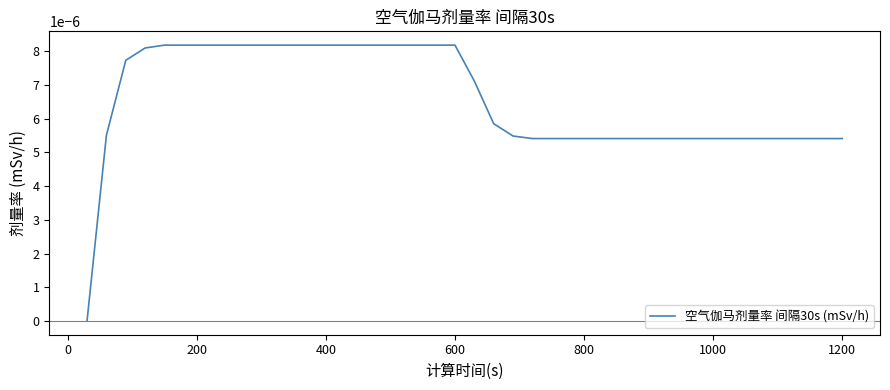

How many distinct data groups are displayed?

1